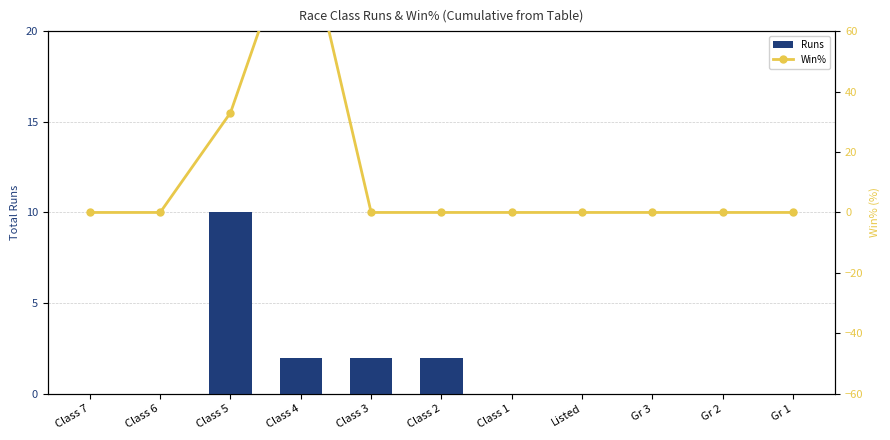

The Runs series shows 0 at Gr 2. True or false?

True